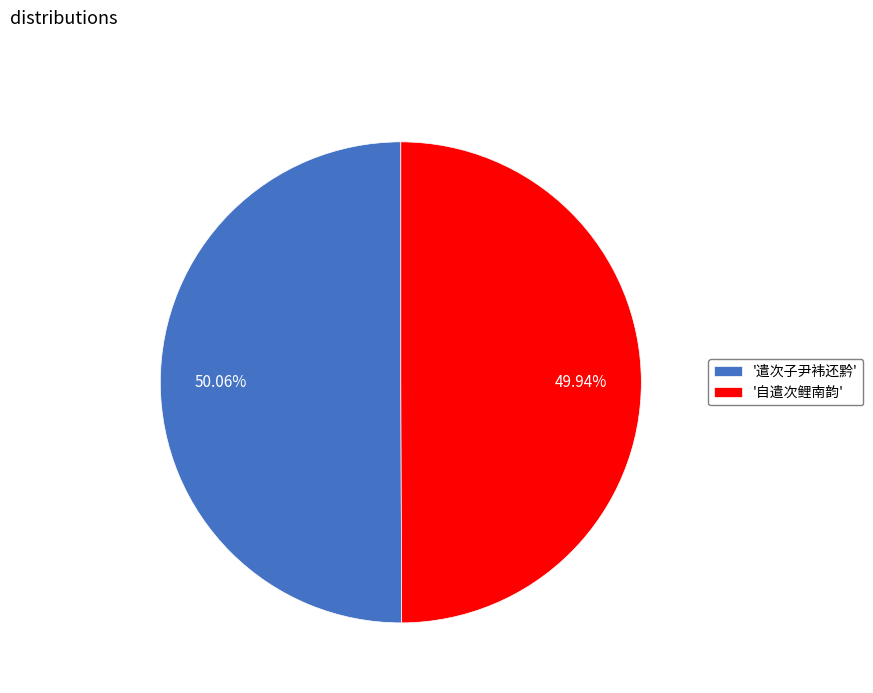

What is the ratio of the value at '遣次子尹袆还黔' to the value at '自遣次鲤南韵'?

1.0